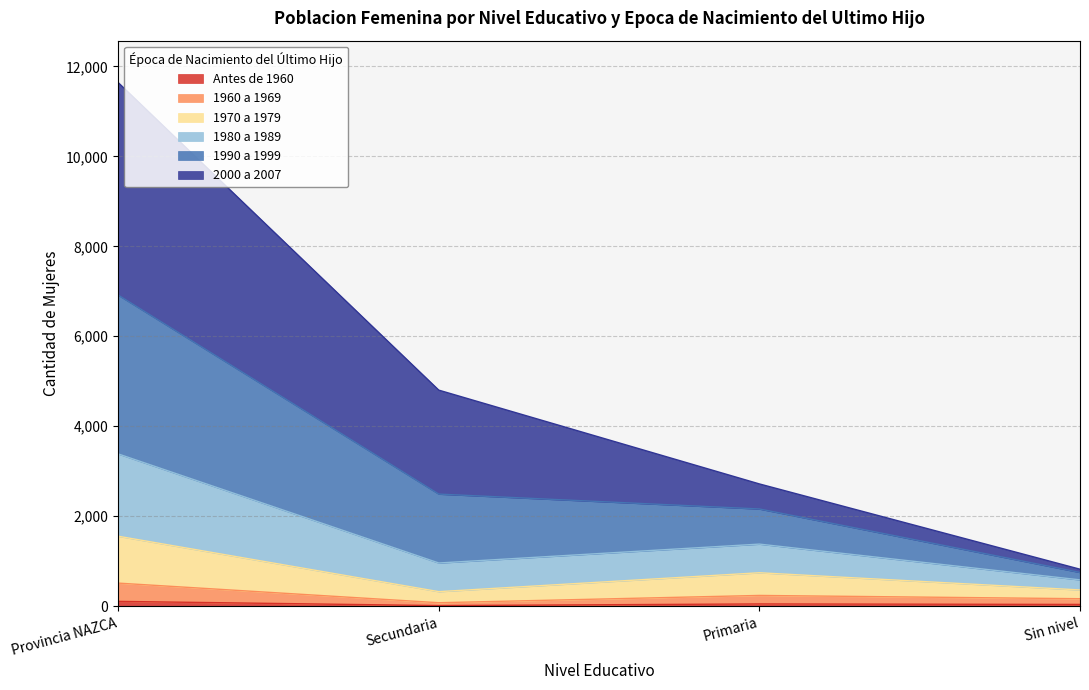

Where is the first local minimum for 1970 a 1979?

Secundaria